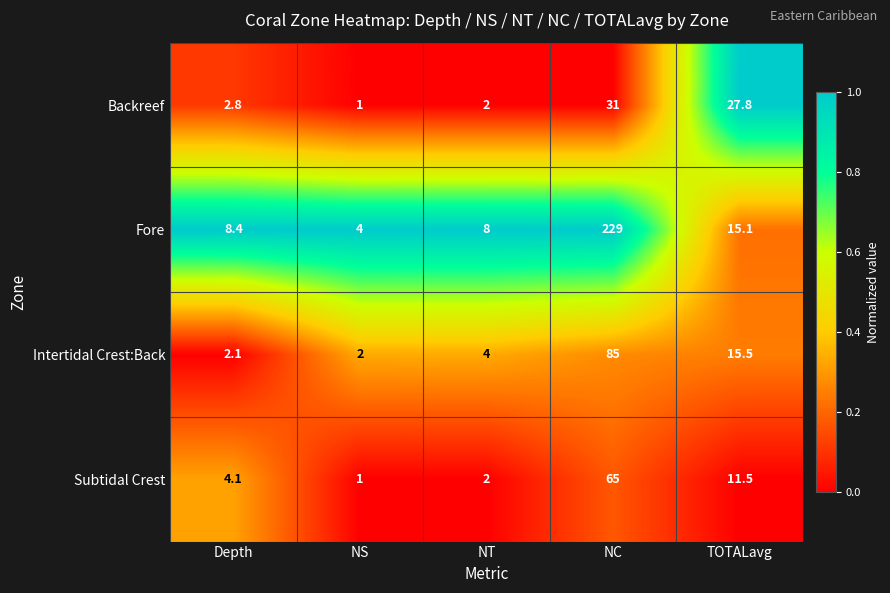

List the labels in order of Subtidal Crest value, largest first.

NC, TOTALavg, Depth, NT, NS